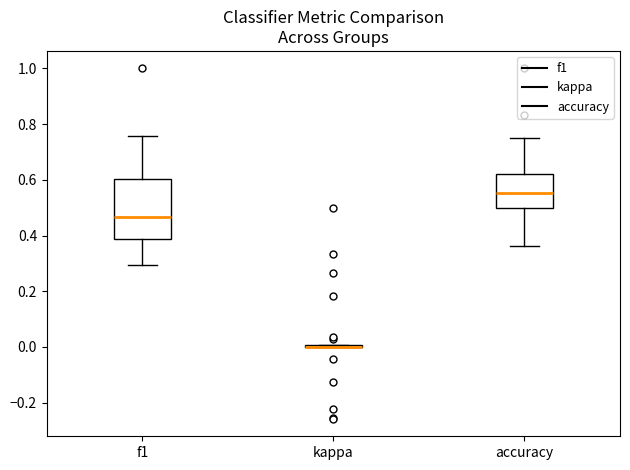

Comparing the boxes themselves (not the whiskers), which one is the tallest?

f1